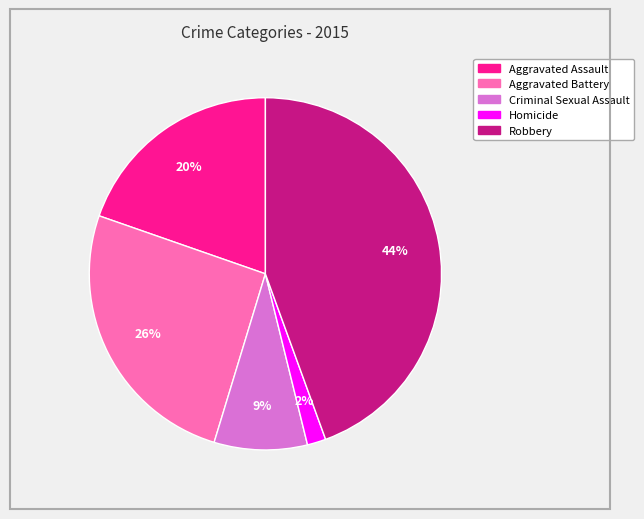

Is the sum of Homicide and Criminal Sexual Assault greater than half?

No